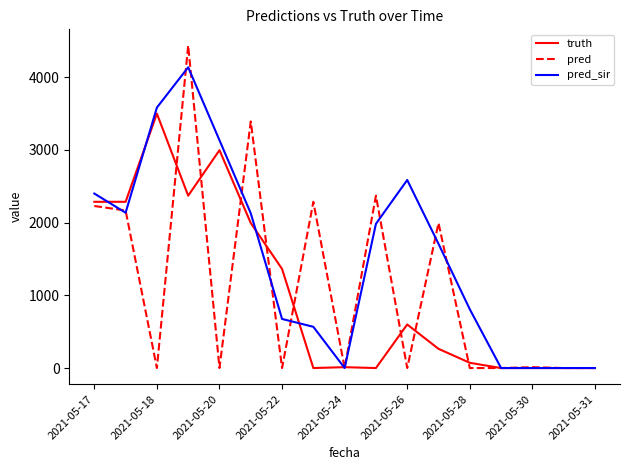

Which series has the widest spread of values?

pred